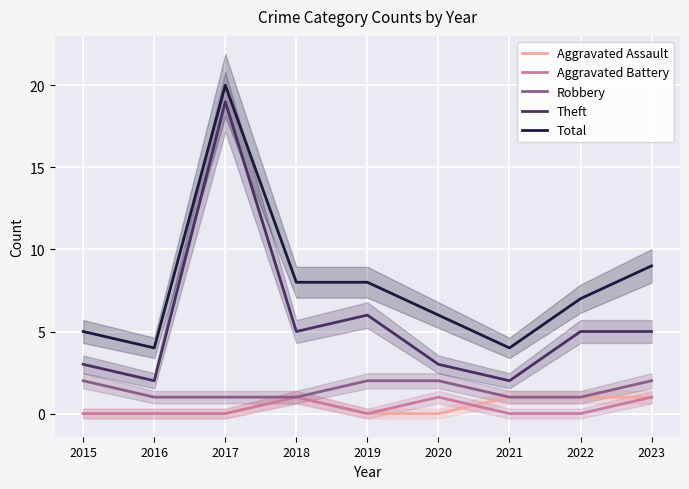

Between 2017 and 2018, which series saw the biggest shift?

Theft